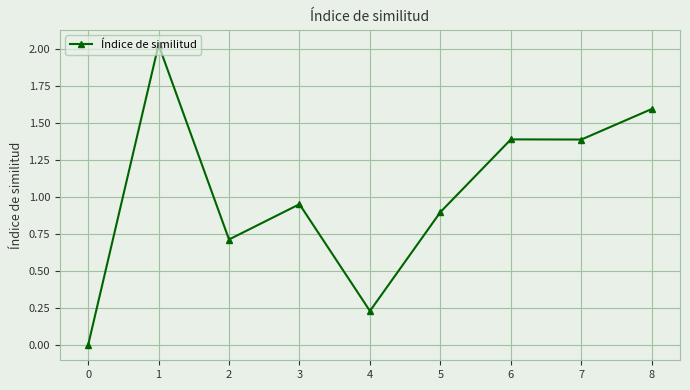

What is the value of the 7th point from the left?

1.4